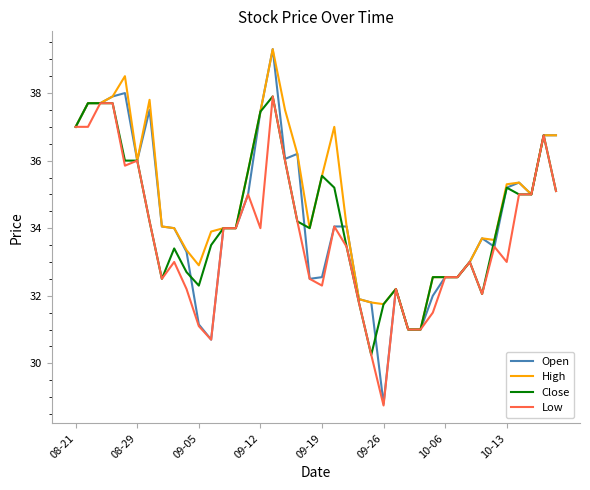

What is the lowest value of the Low series?

28.8